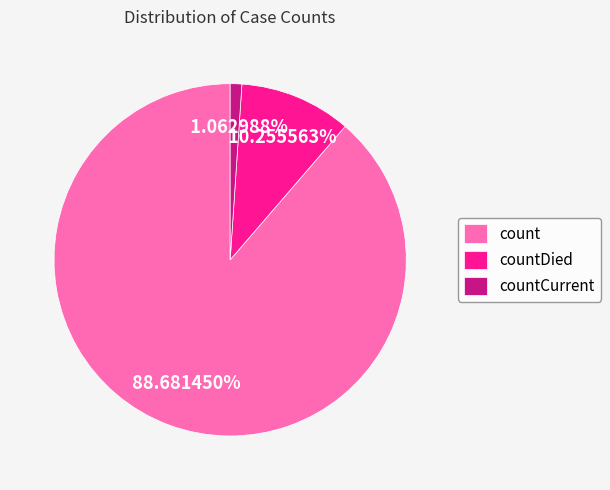

How many slices are in this pie chart?

3